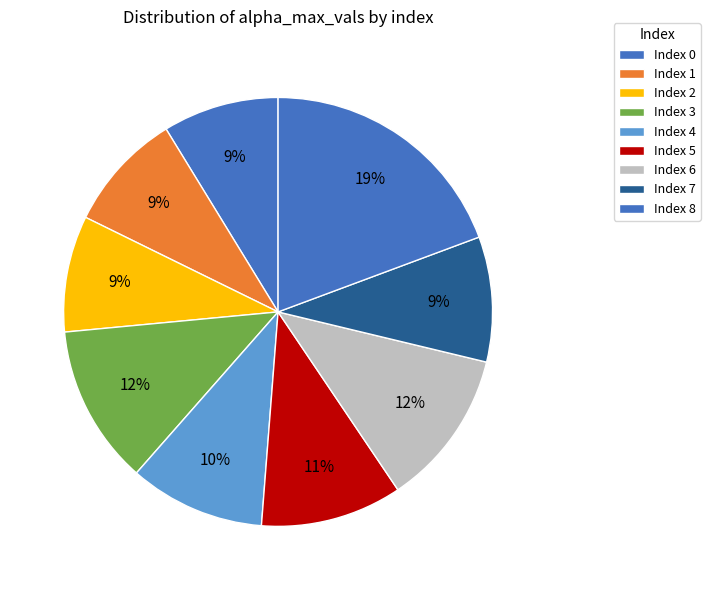

How many segments does this pie chart have?

9